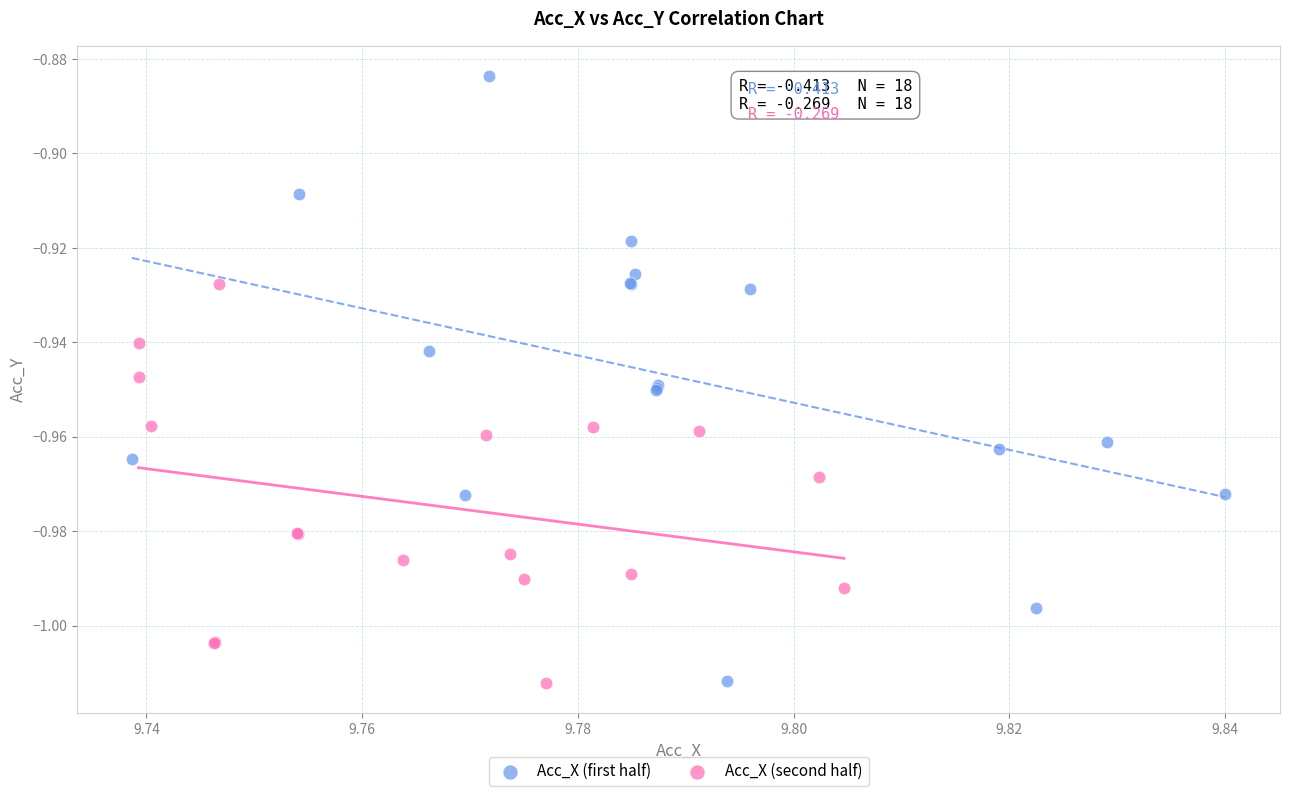

What are all the series names shown in the legend?

Acc_X (first half), Acc_X (second half)